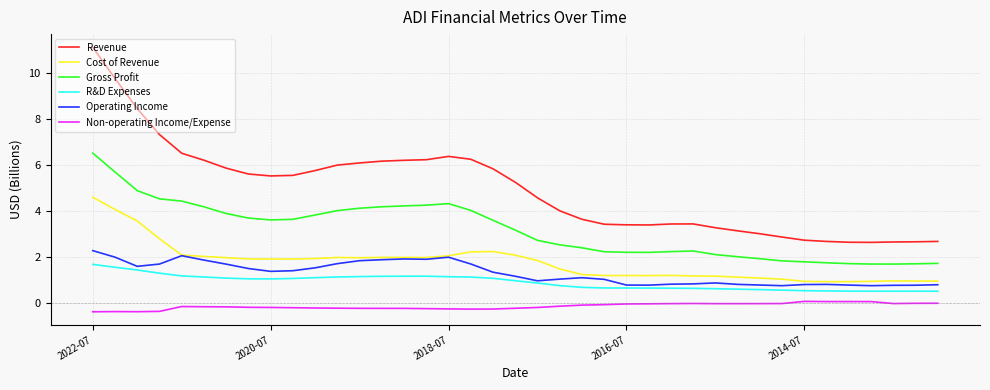

What are all the series names shown in the legend?

Revenue, Cost of Revenue, Gross Profit, R&D Expenses, Operating Income, Non-operating Income/Expense